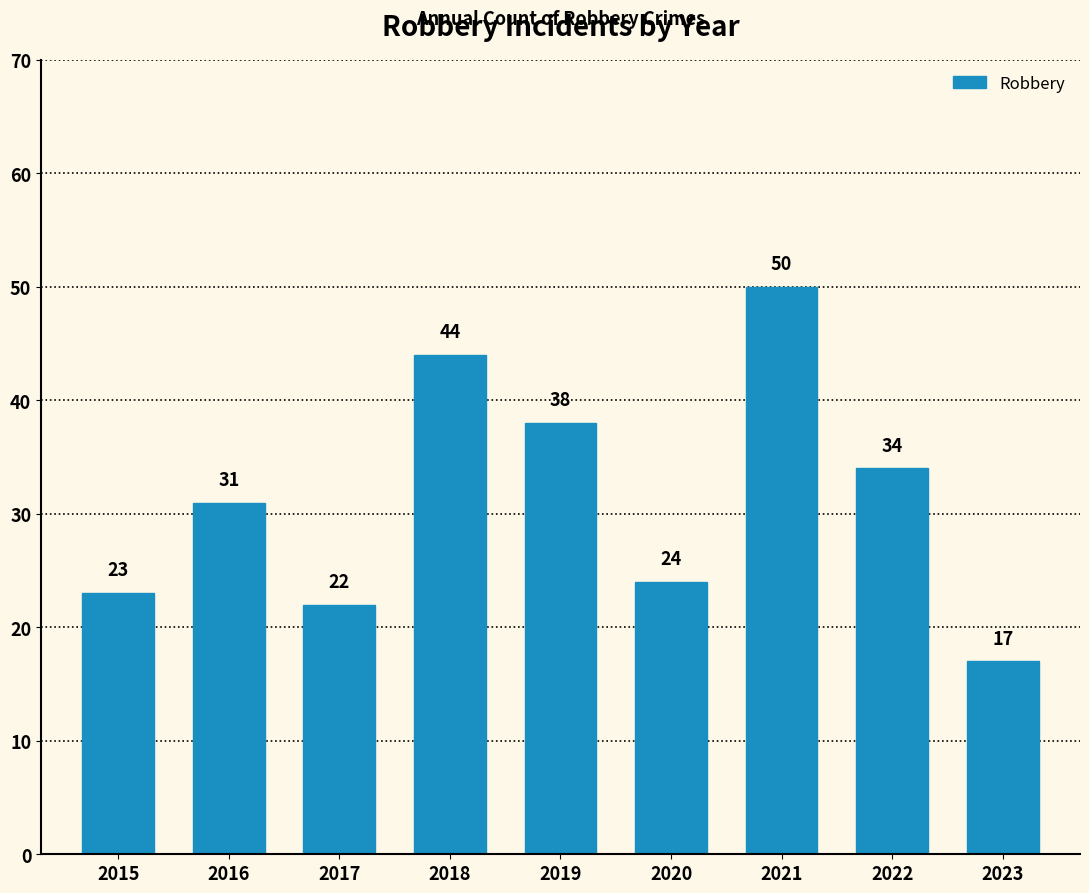

What is the maximum value shown in the chart?

50